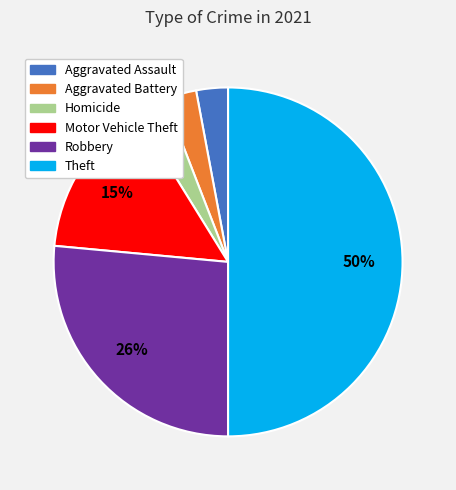

Is the sum of Homicide and Aggravated Assault greater than half?

No